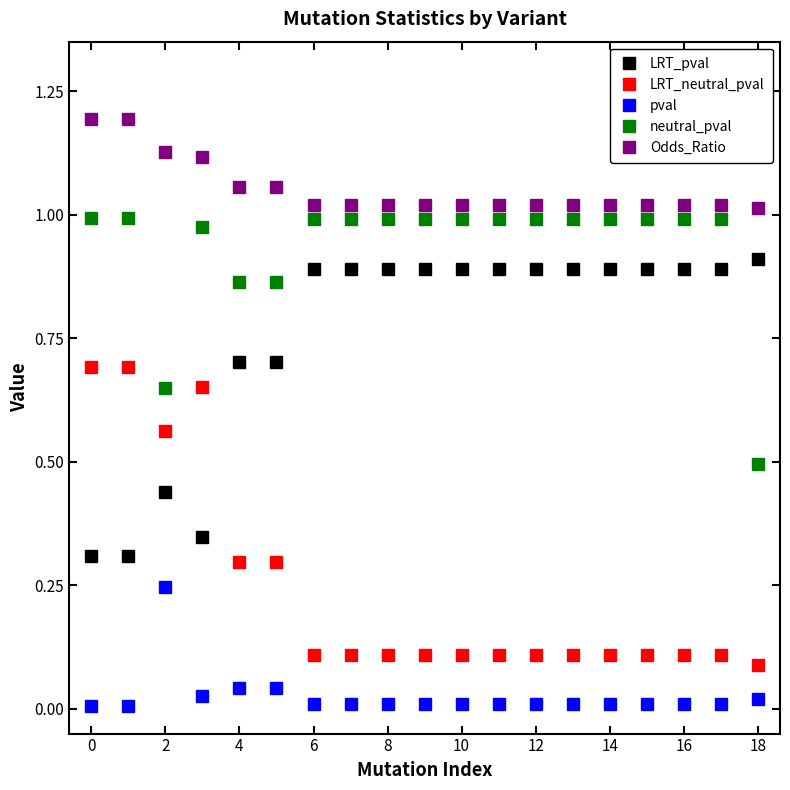

What is the minimum value for neutral_pval?

0.5